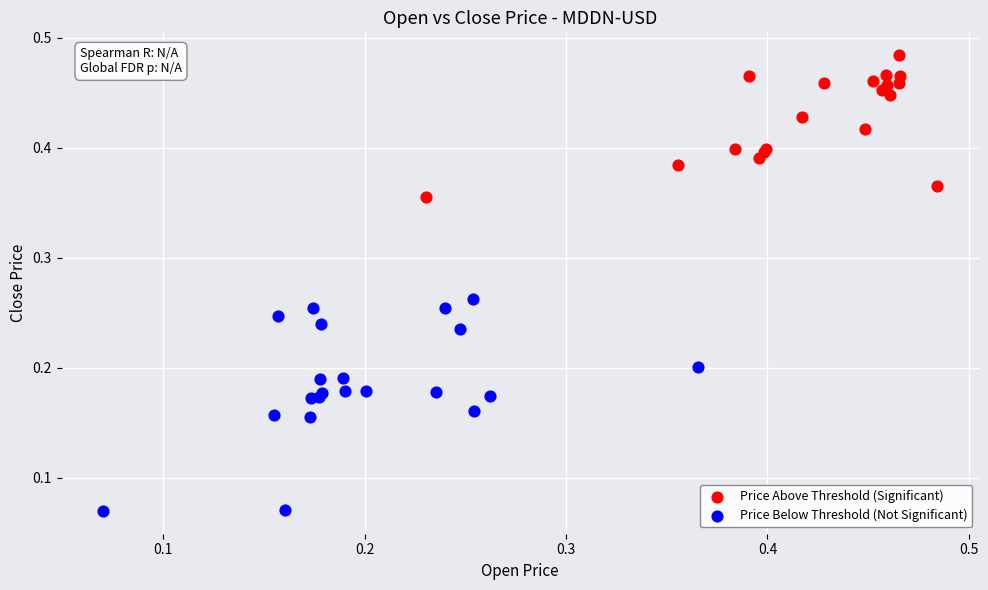

Which series has the largest Y range (max minus min)?

Price Below Threshold (Not Significant)